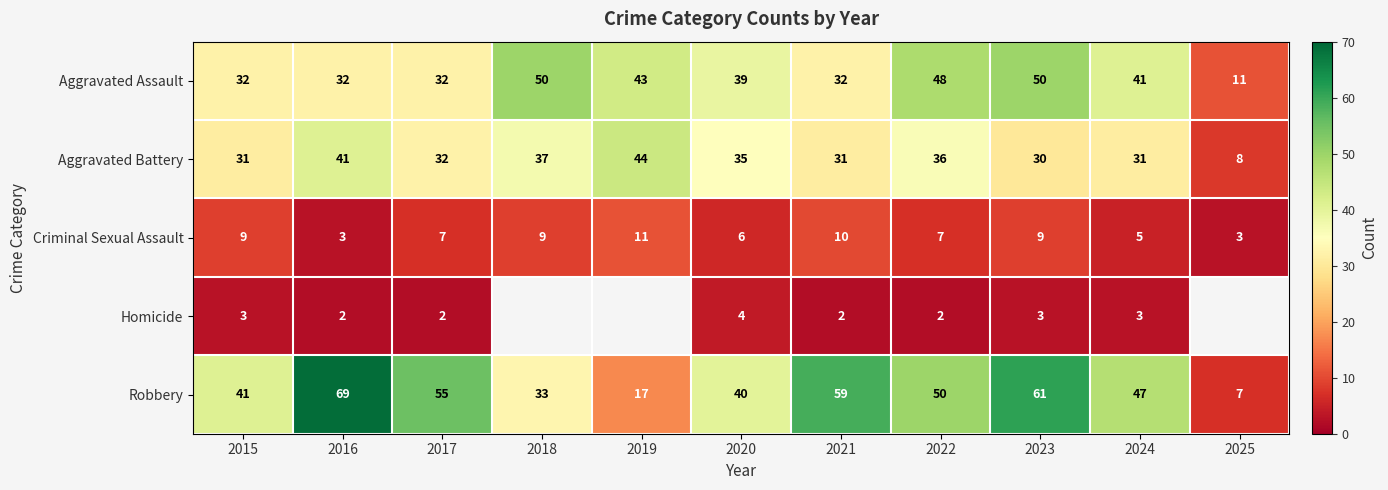

At which category is the sum across all series the highest?

2023